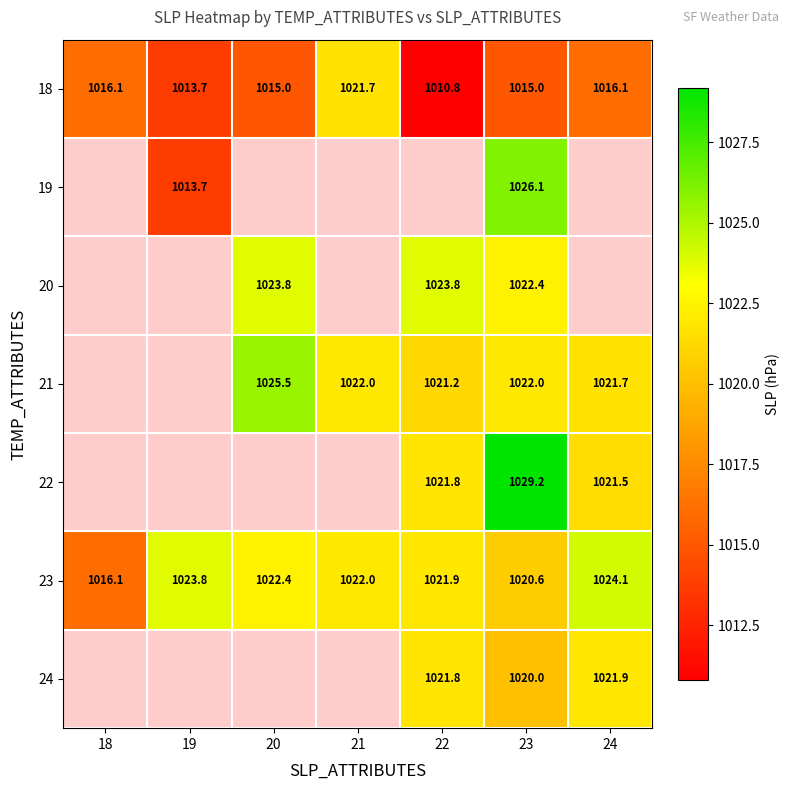

At which category is the sum across all series the highest?

23